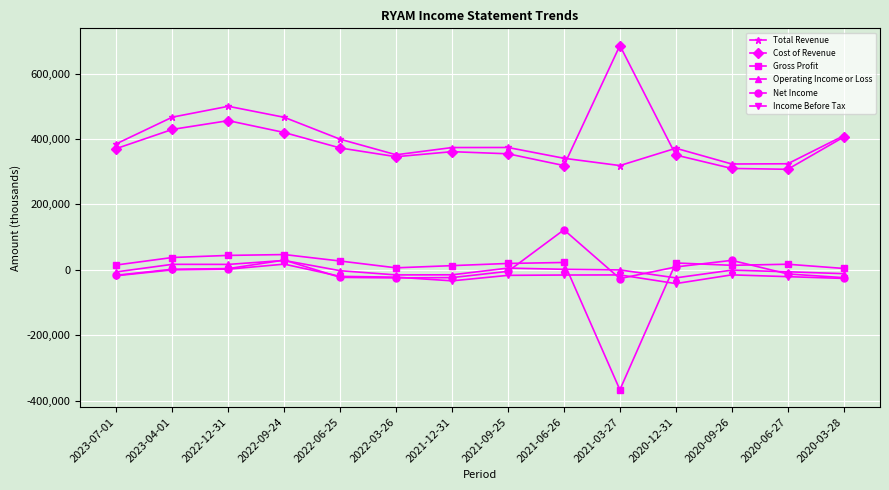

The value of Total Revenue at 2021-06-26 is 526201. True or false?

False